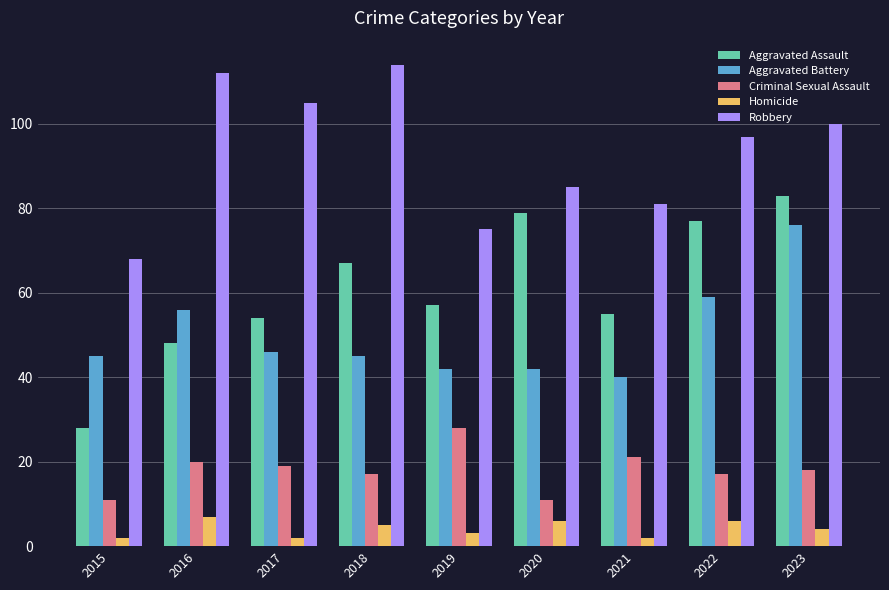

Reading right to left, list all the values displayed in this chart.

Aggravated Assault: 83	77	55	79	57	67	54	48	28
Aggravated Battery: 76	59	40	42	42	45	46	56	45
Criminal Sexual Assault: 18	17	21	11	28	17	19	20	11
Homicide: 4	6	2	6	3	5	2	7	2
Robbery: 100	97	81	85	75	114	105	112	68